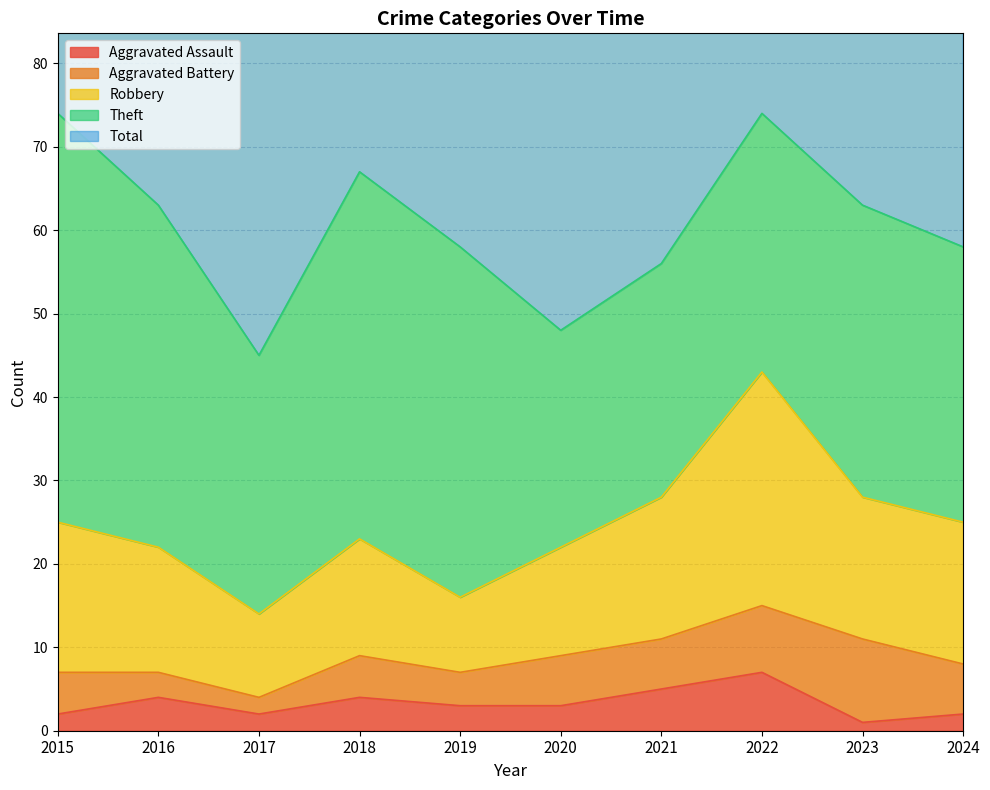

True or false: Total and Aggravated Assault cross at least once.

False